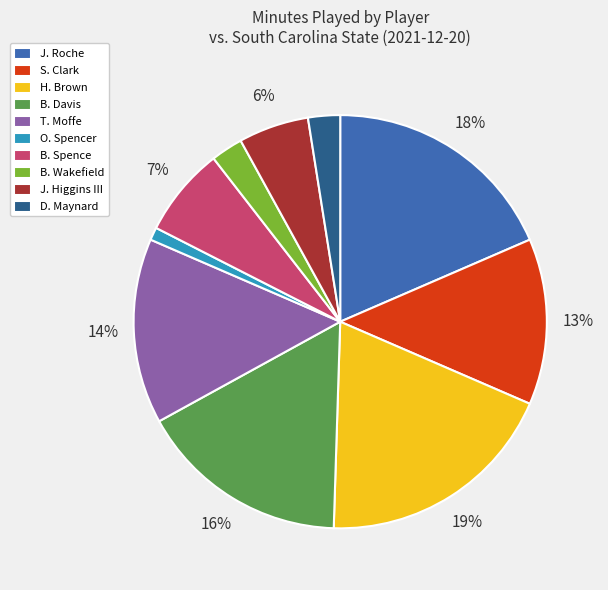

To the nearest percent, what percentage of the pie is B. Spence?

7%